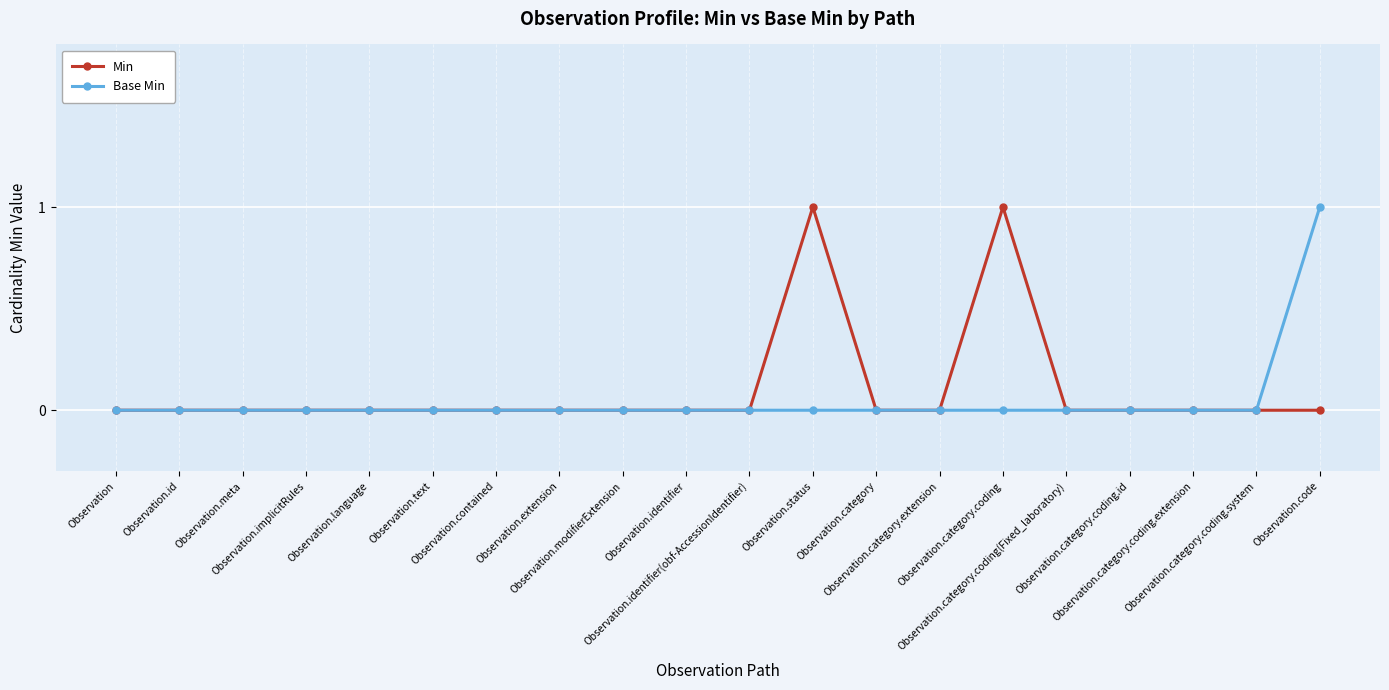

True or false: Min has a value of 0 at Observation.identifier.

True